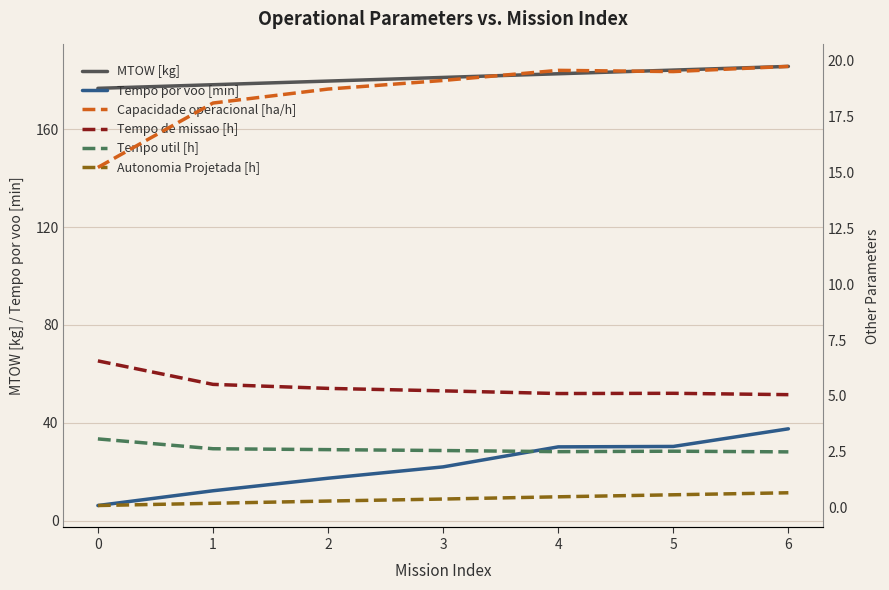

The value of Tempo util [h] at 6 is 2.5. True or false?

True